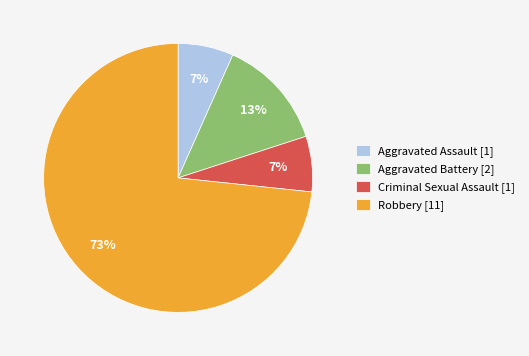

Count the number of slices in the pie.

4